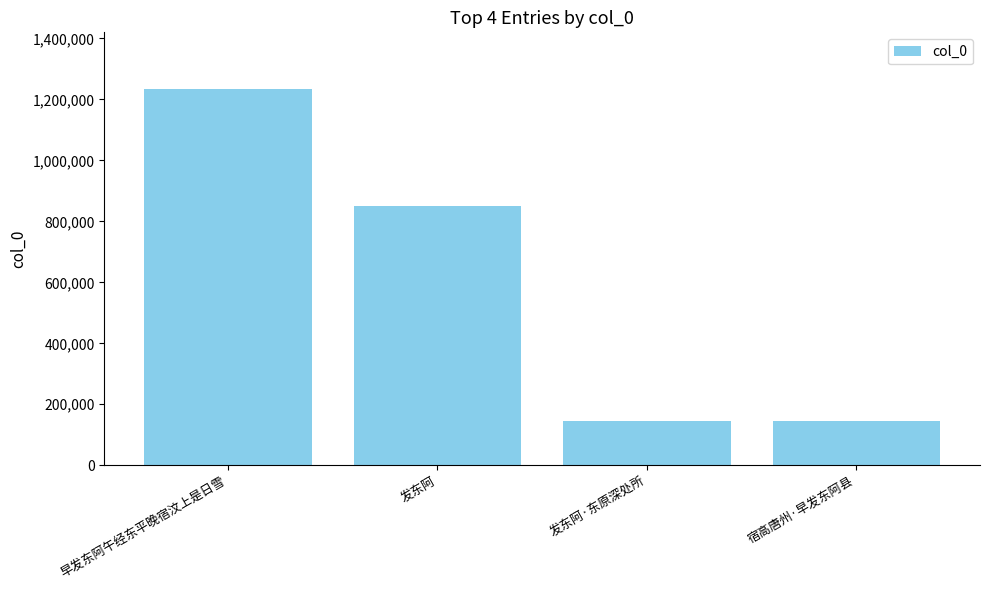

What is the greatest value displayed?

1234599